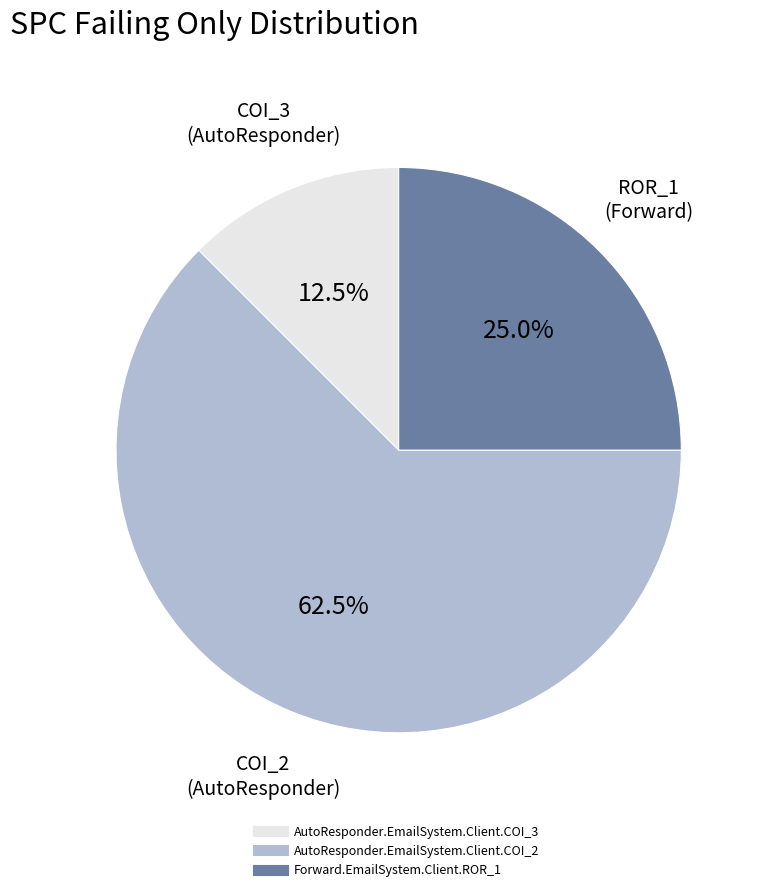

Is there any slice that represents more than half of the pie?

Yes